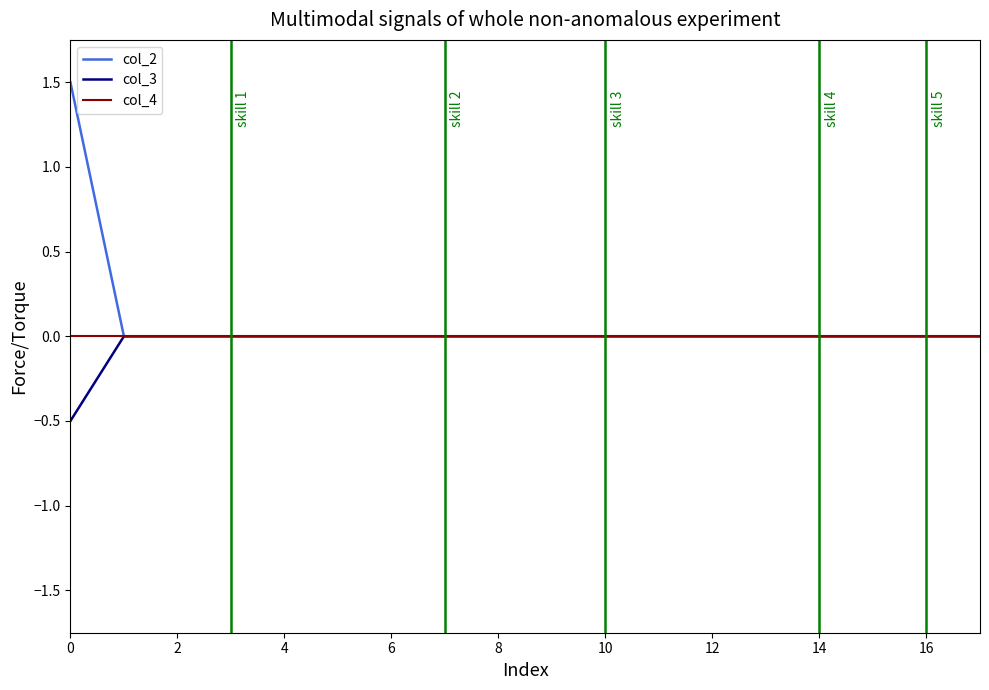

What is the minimum value shown in the chart?

-0.5